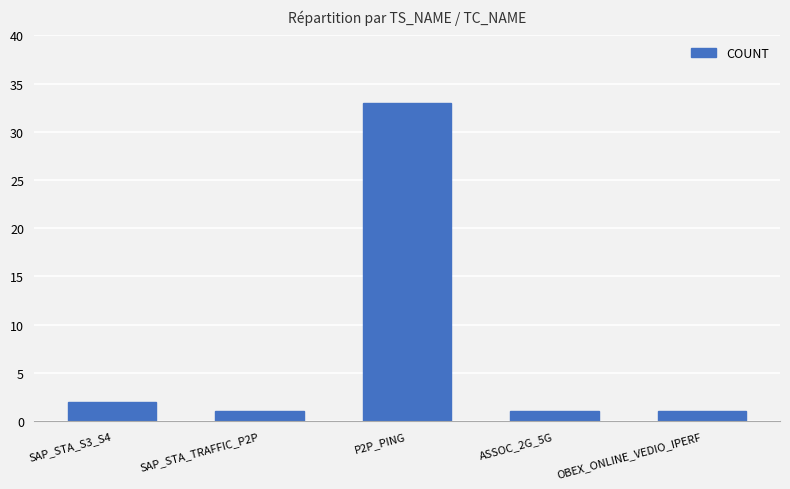

Which label corresponds to the largest value in the chart?

P2P_PING